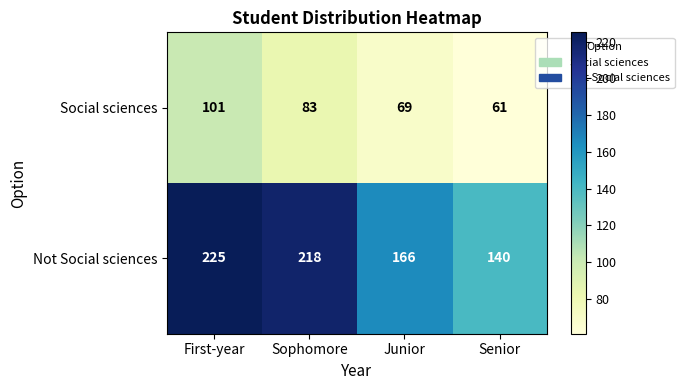

The Not Social sciences series shows 218 at Sophomore. True or false?

True